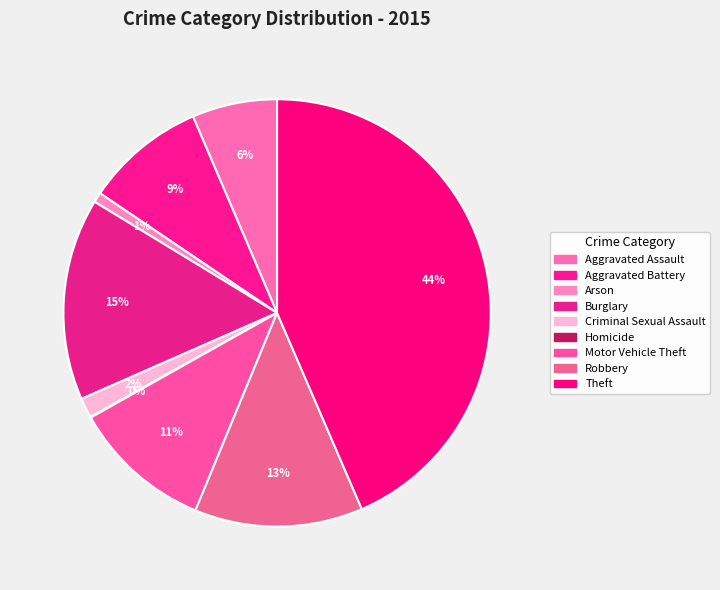

Which slice is the smallest?

Homicide